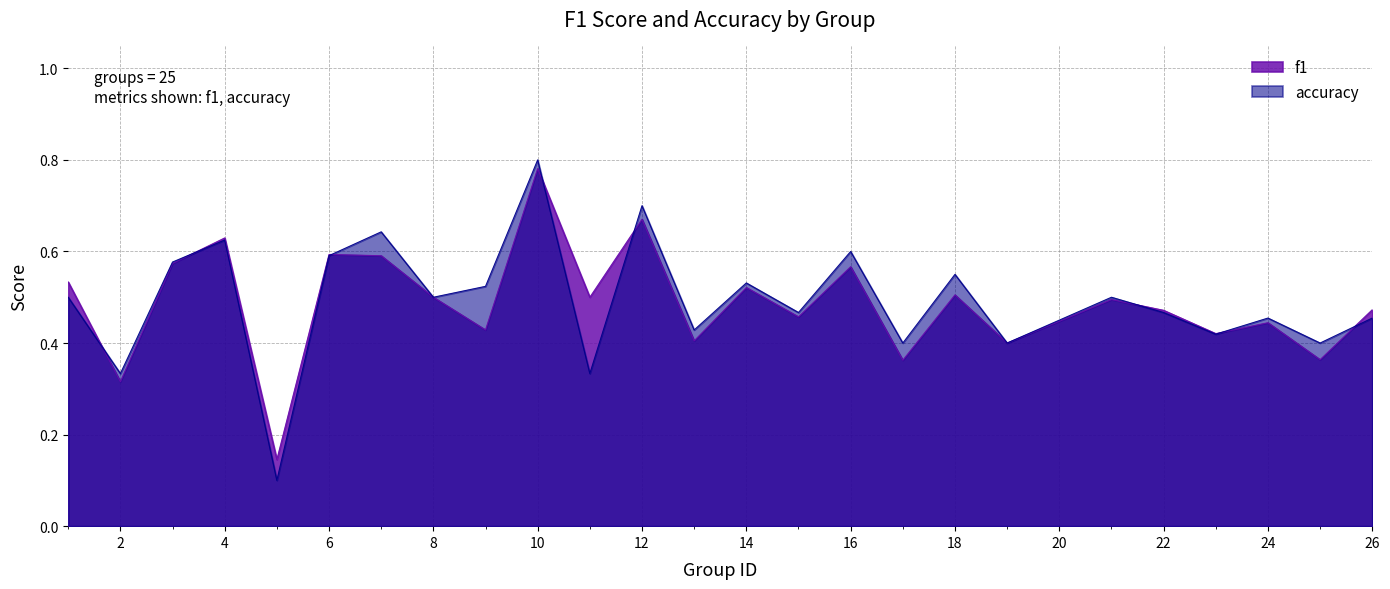

Which series has the largest range (max minus min)?

accuracy